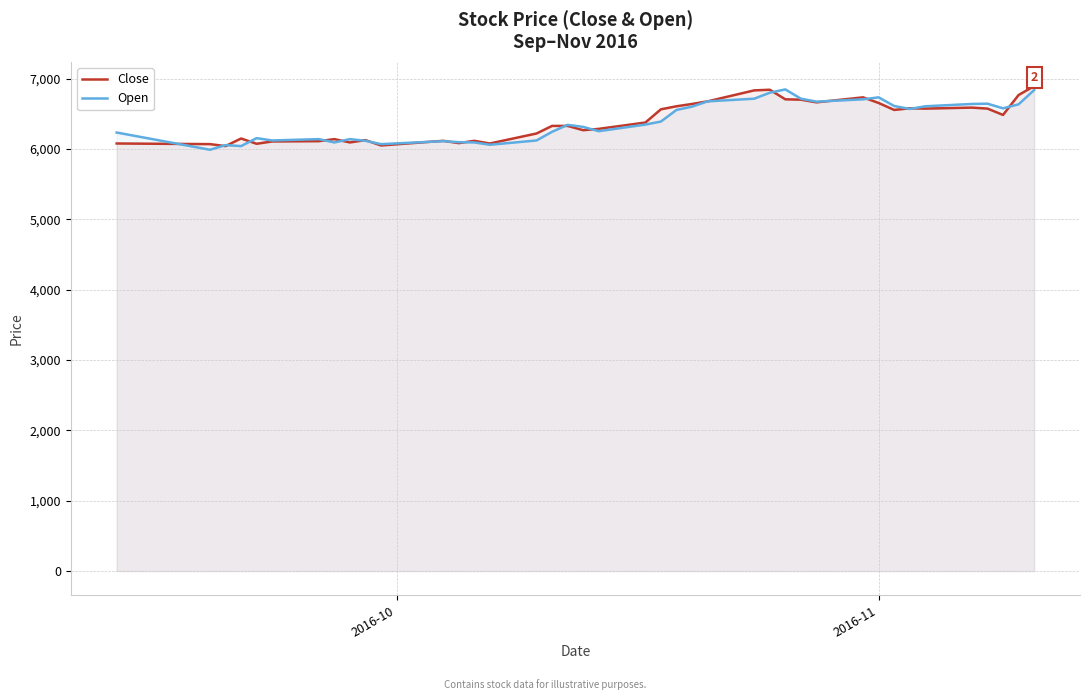

What is the value of the Close point at the 11th from the left?

6050